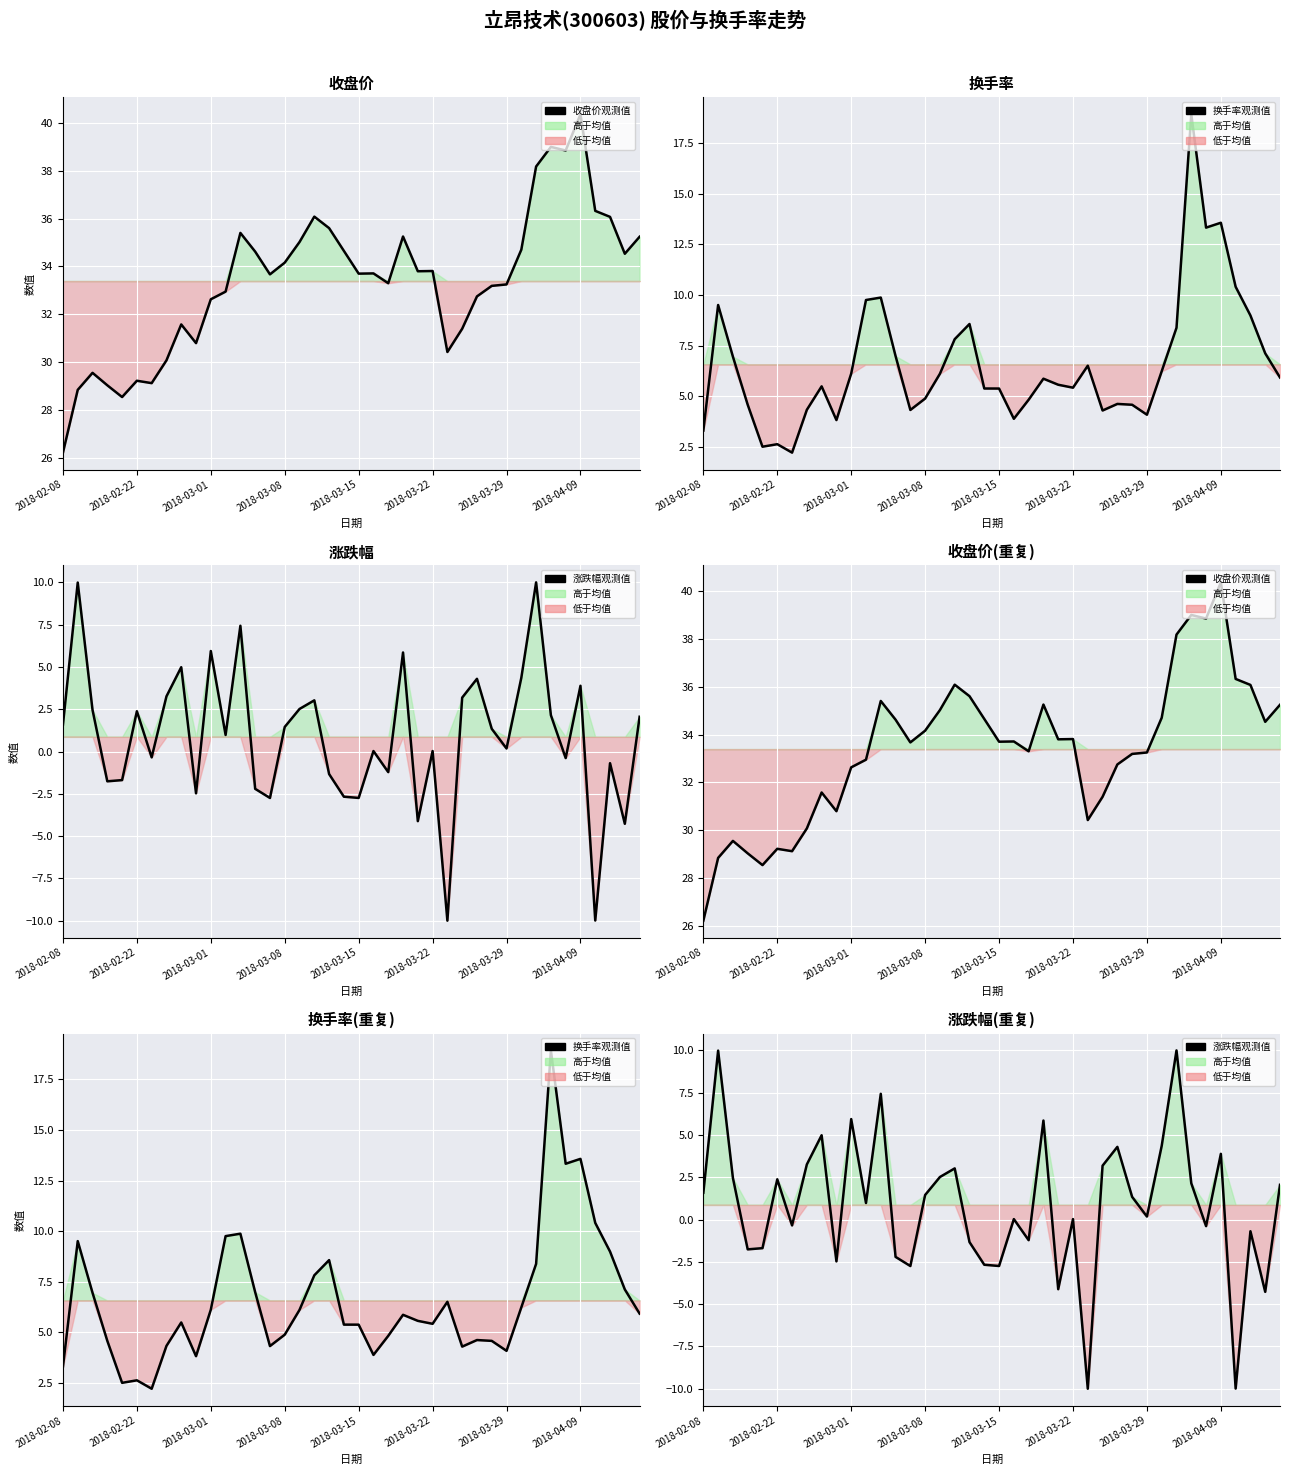

What is the total value across all series at 33?

60.1